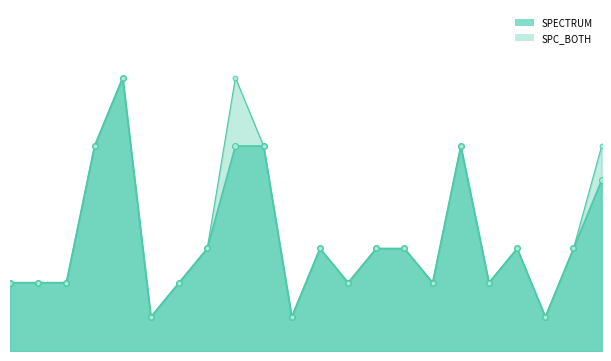

Does the chart have visible grid lines?

No